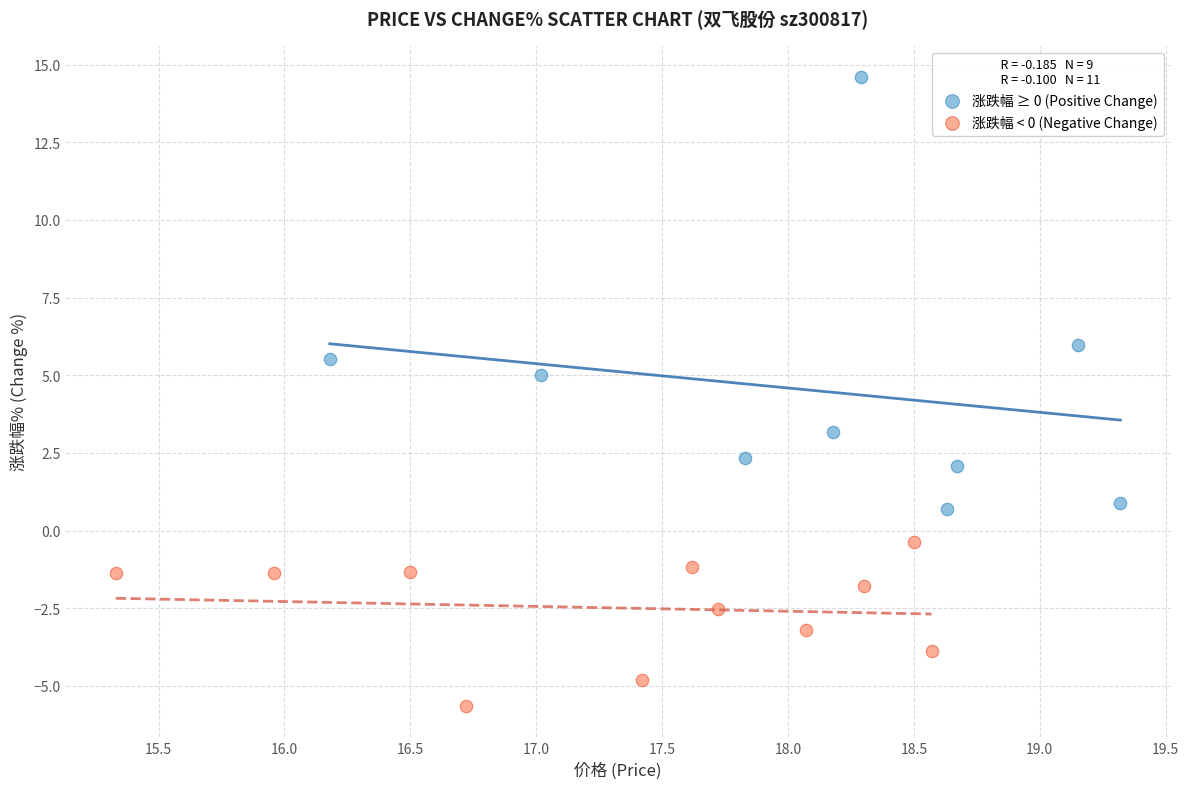

Which series has the widest spread of Y values?

涨跌幅 ≥ 0 (Positive Change)